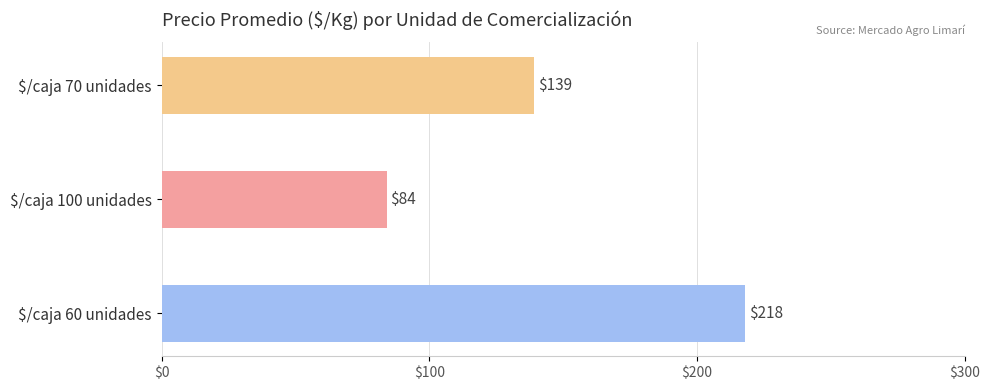

At which label does the data first exceed 125?

$/caja 70 unidades